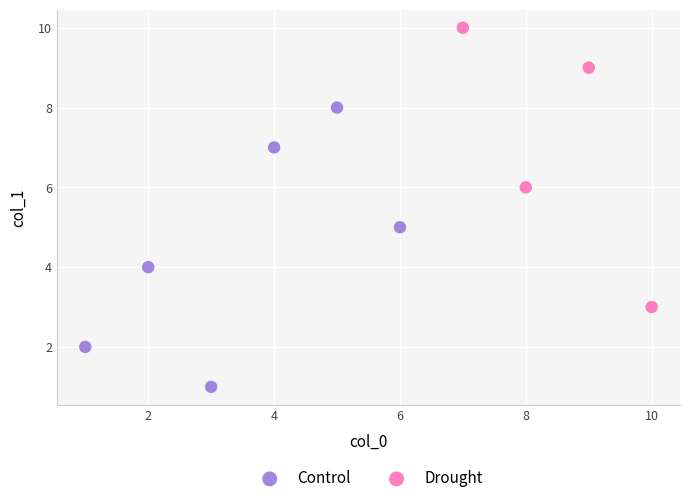

Which series contains the highest Y value?

Drought